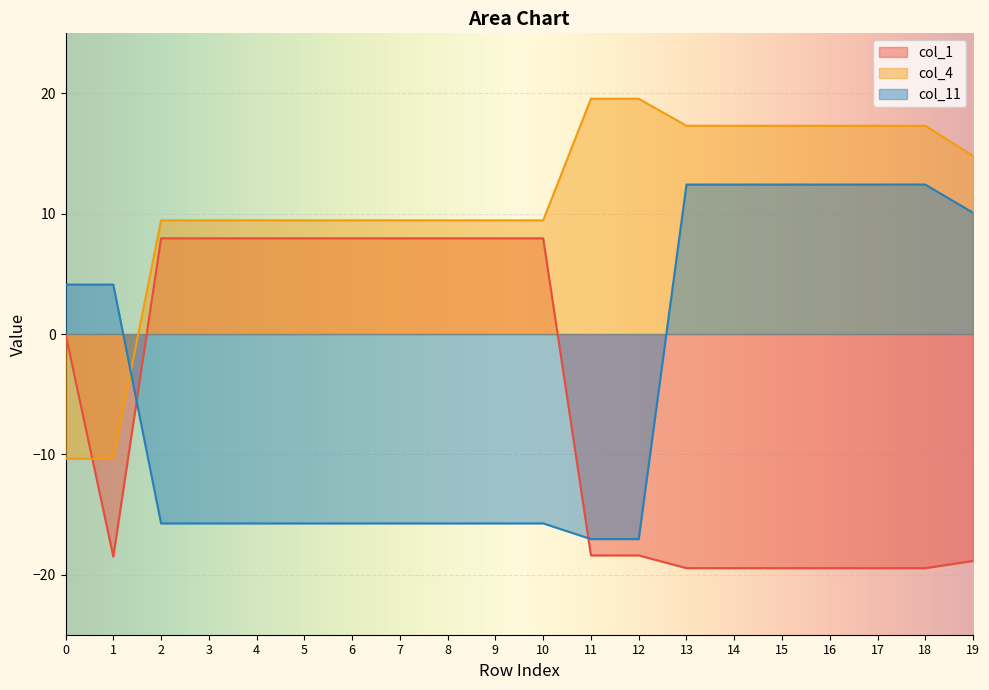

Which category has the highest value in the col_1 series?

2